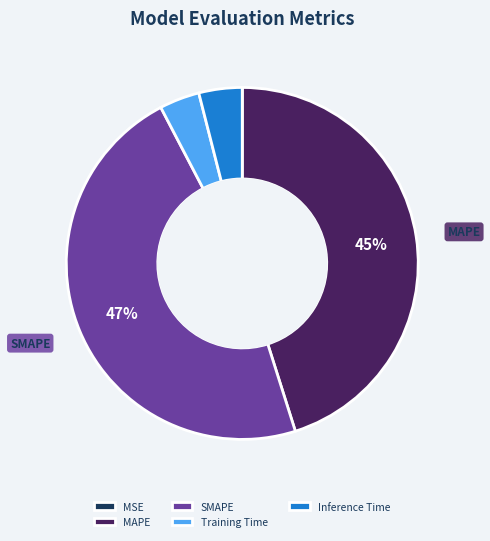

To the nearest percent, what portion does Inference Time represent?

4%